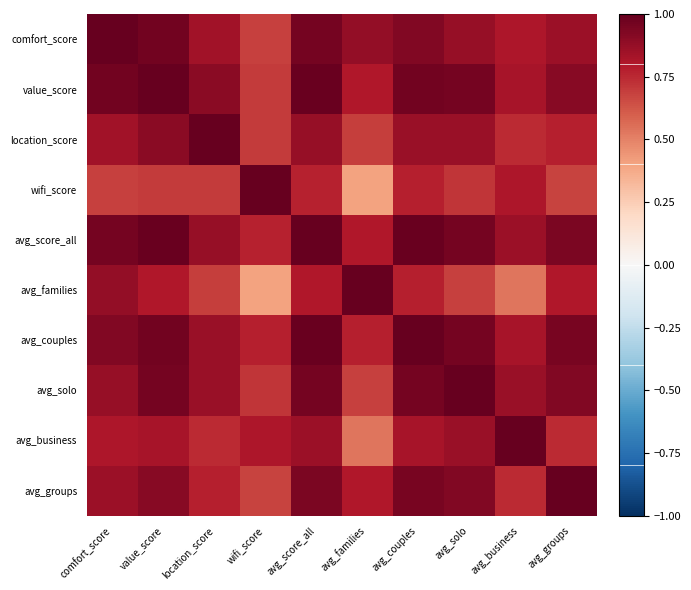

Between comfort_score and wifi_score, which series saw the biggest shift?

avg_families